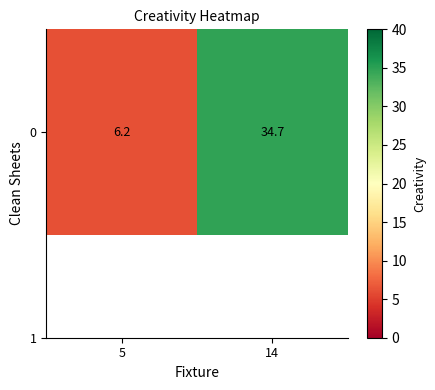

What is the average value?

20.5